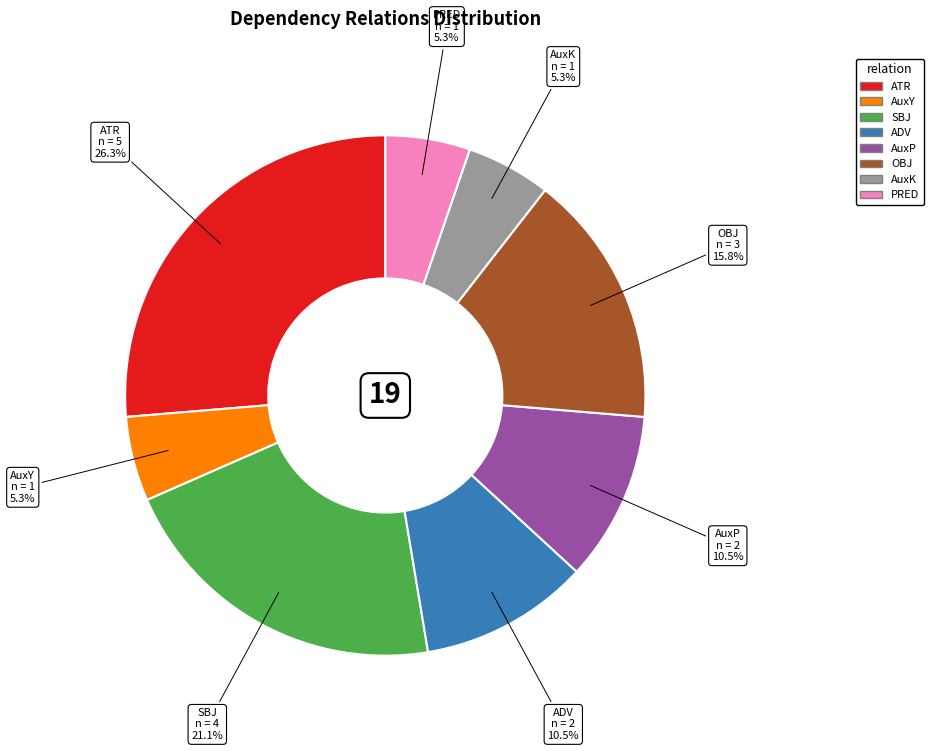

To the nearest percent, what is the combined percentage of PRED and OBJ?

21%